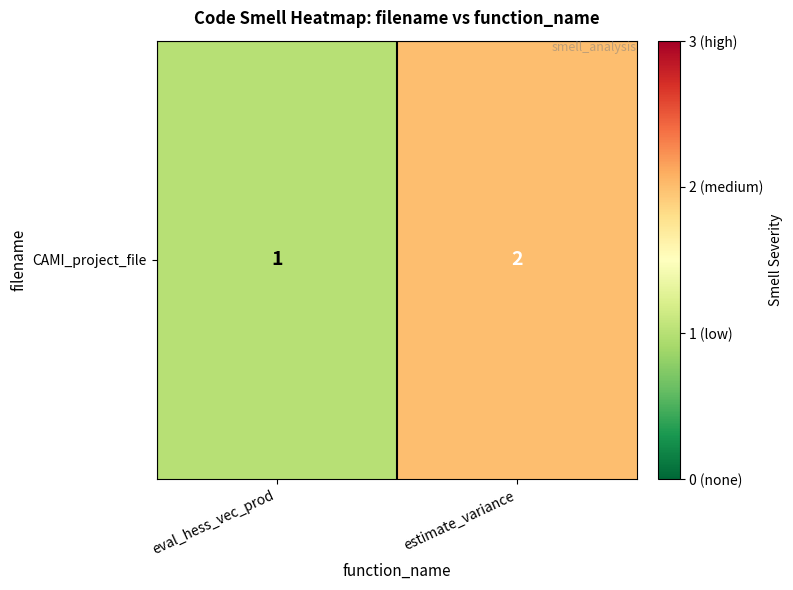

How many categories are shown in the chart?

2